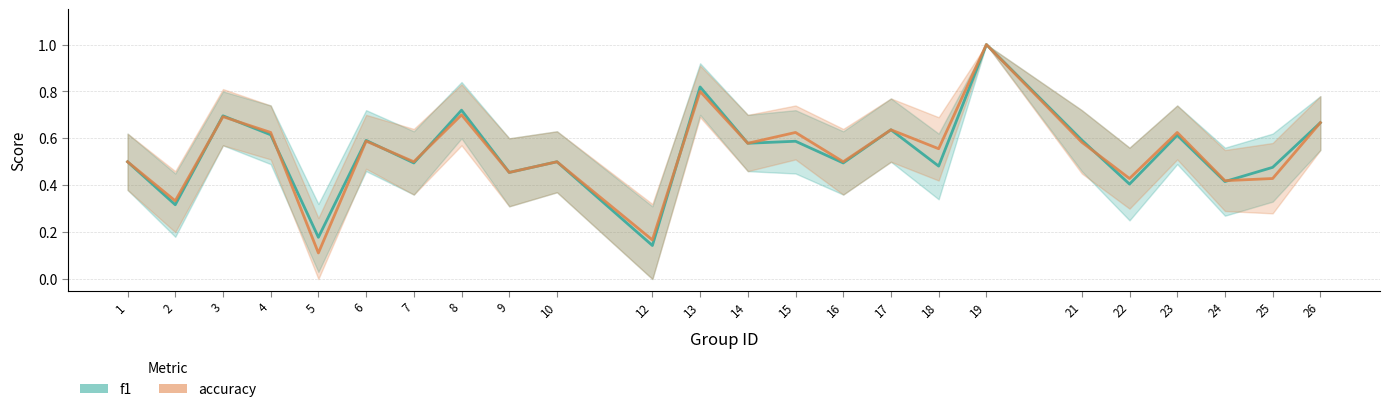

What is the difference between the maximum and minimum values in the f1 series?

0.9